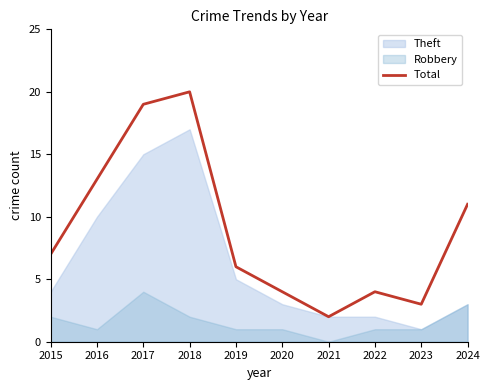

List the labels in order of value, largest first.

2018, 2017, 2016, 2024, 2015, 2019, 2020, 2022, 2023, 2021